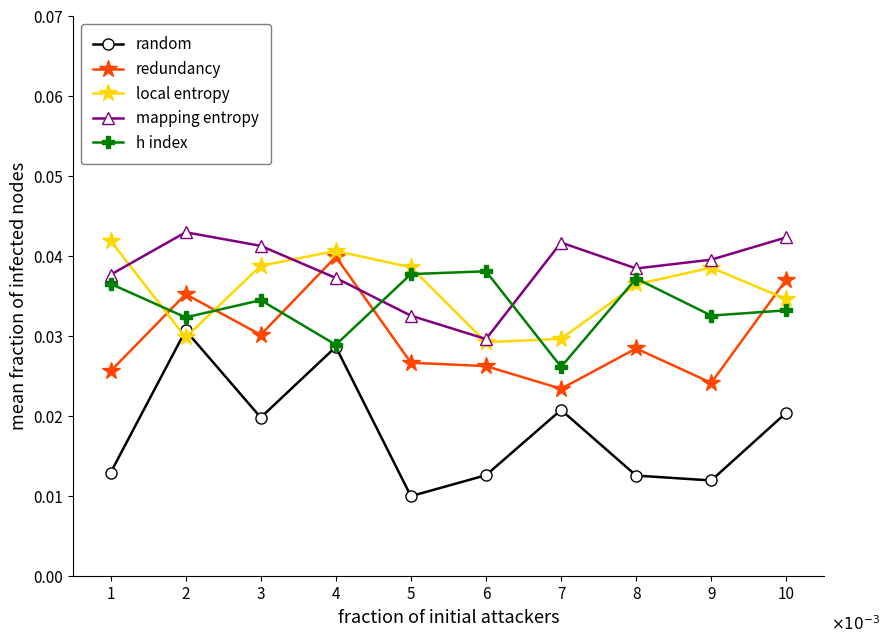

Which series has the largest range (max minus min)?

random